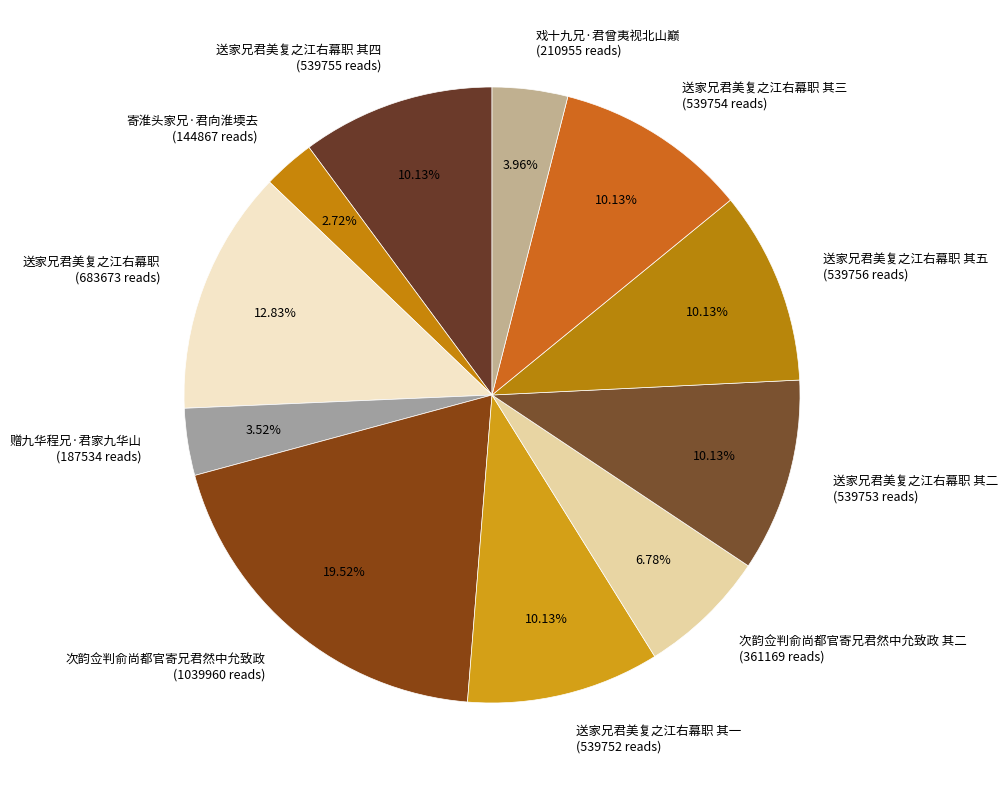

Is there a majority slice in this chart?

No